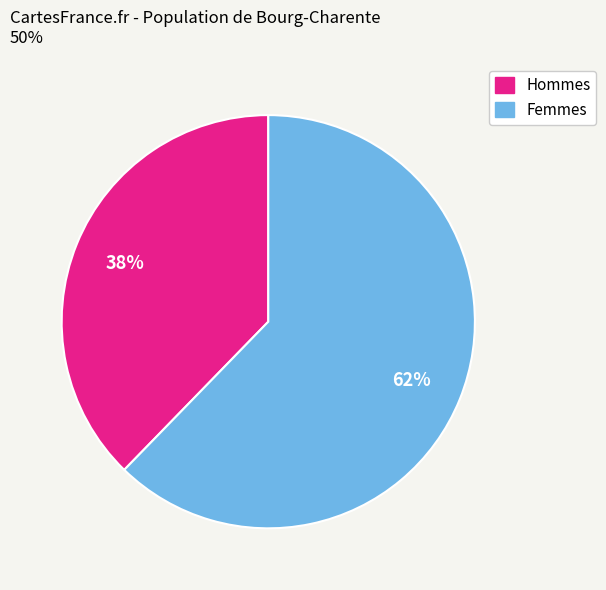

Does any single category account for the majority?

Yes